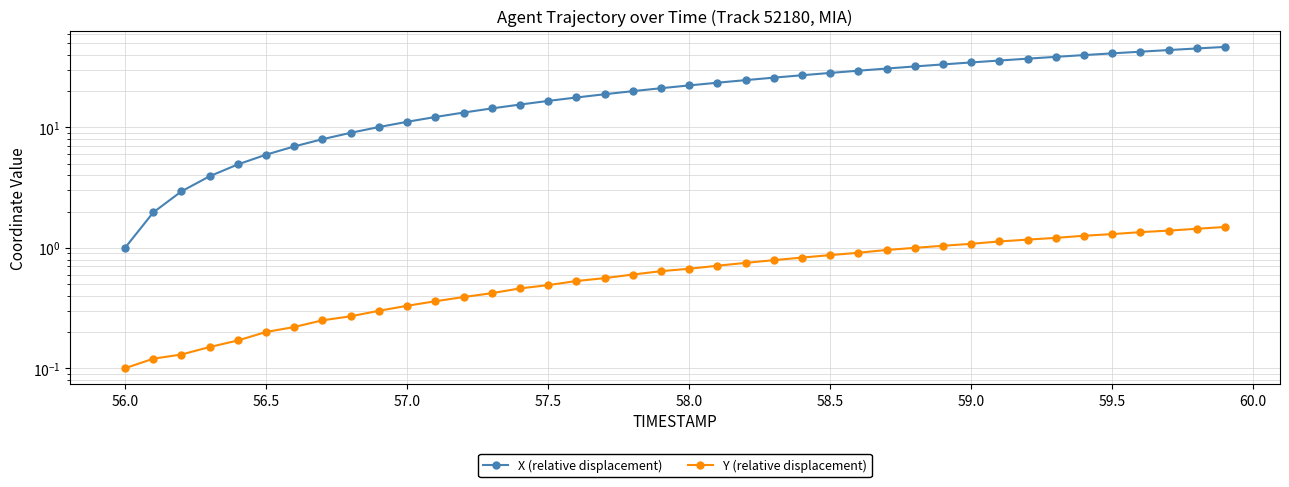

At how many categories does at least one series exceed 2?

38